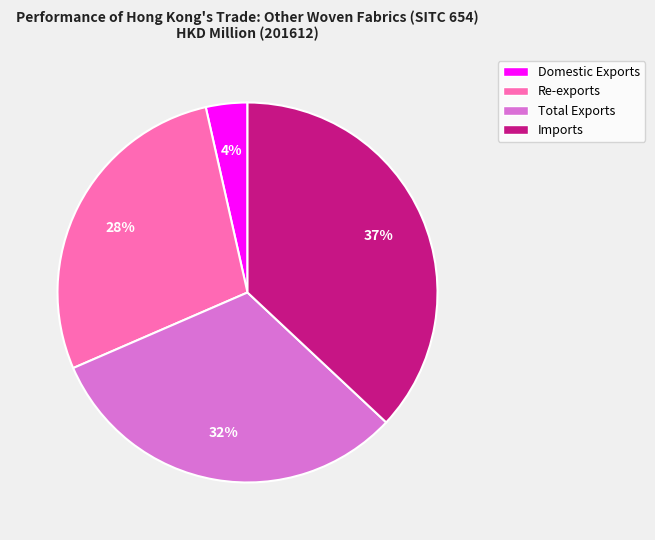

To the nearest percent, what portion does Domestic Exports represent?

4%